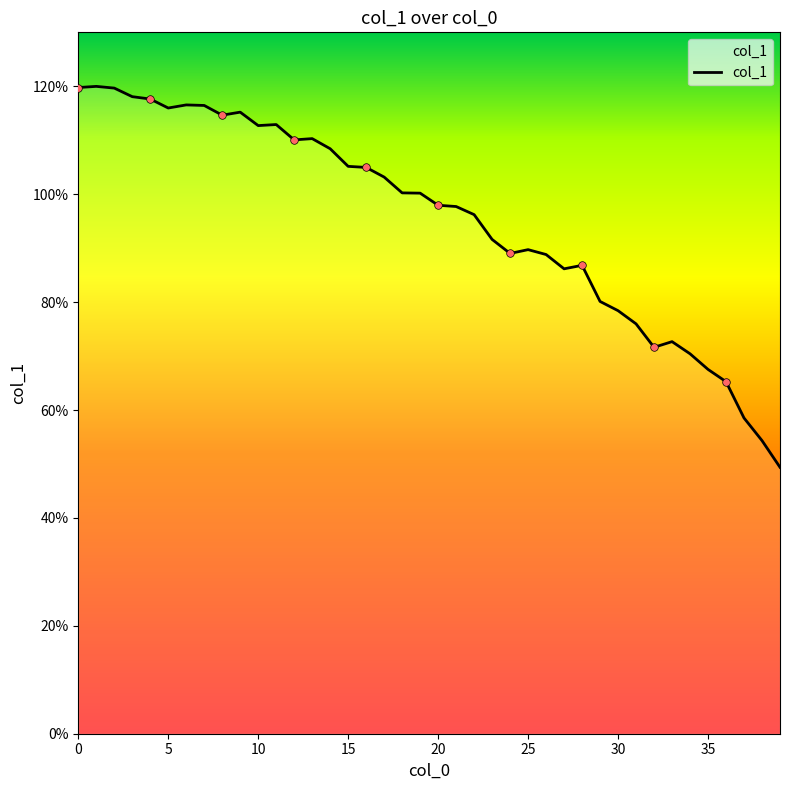

What is the difference between the maximum and minimum values?

70.6